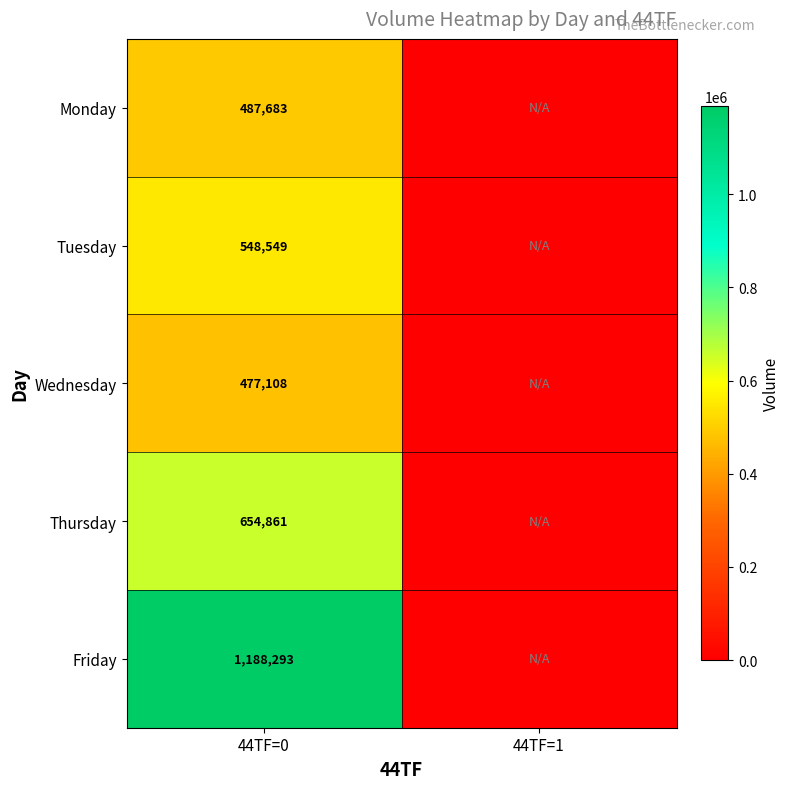

At how many categories does at least one series exceed 203763?

1